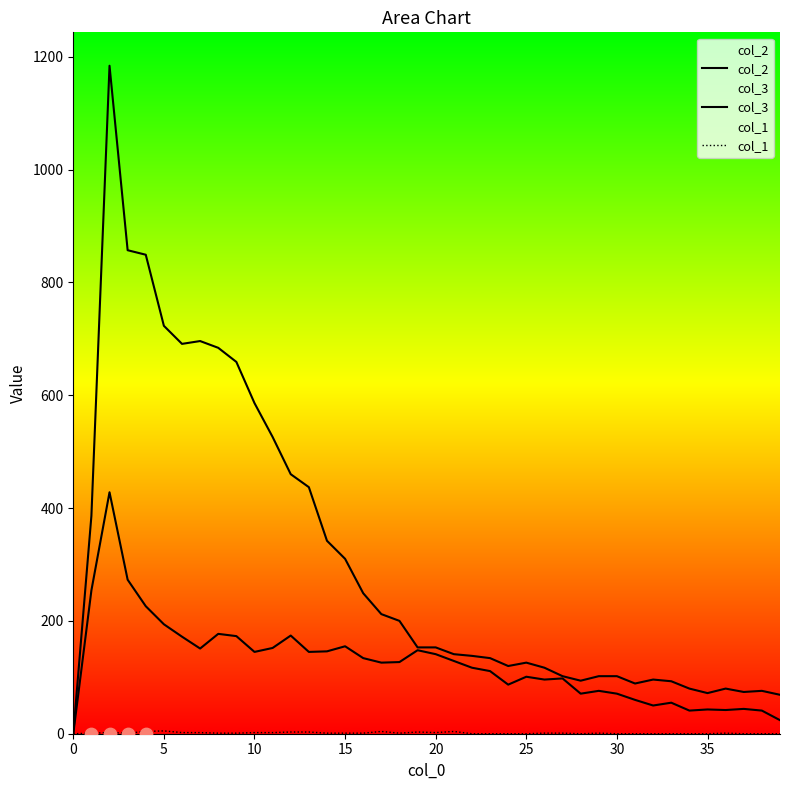

Which series has the largest total across all categories?

col_2